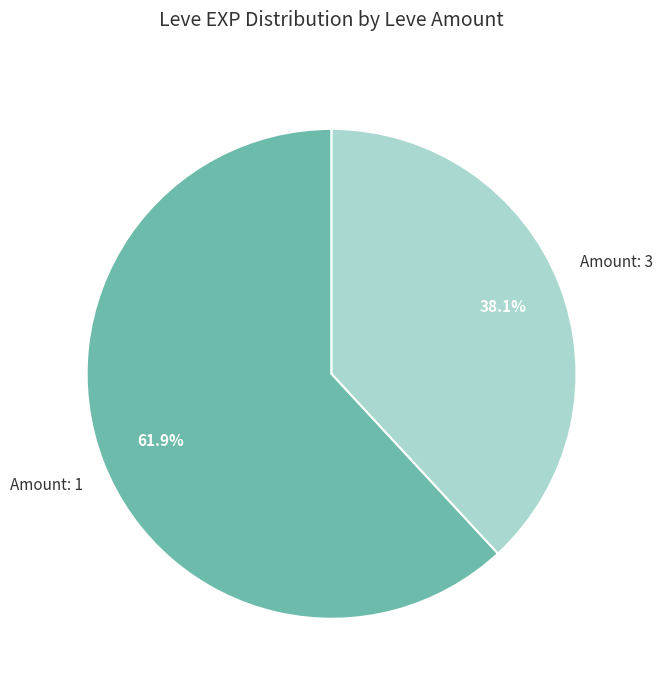

Is there a majority slice in this chart?

Yes